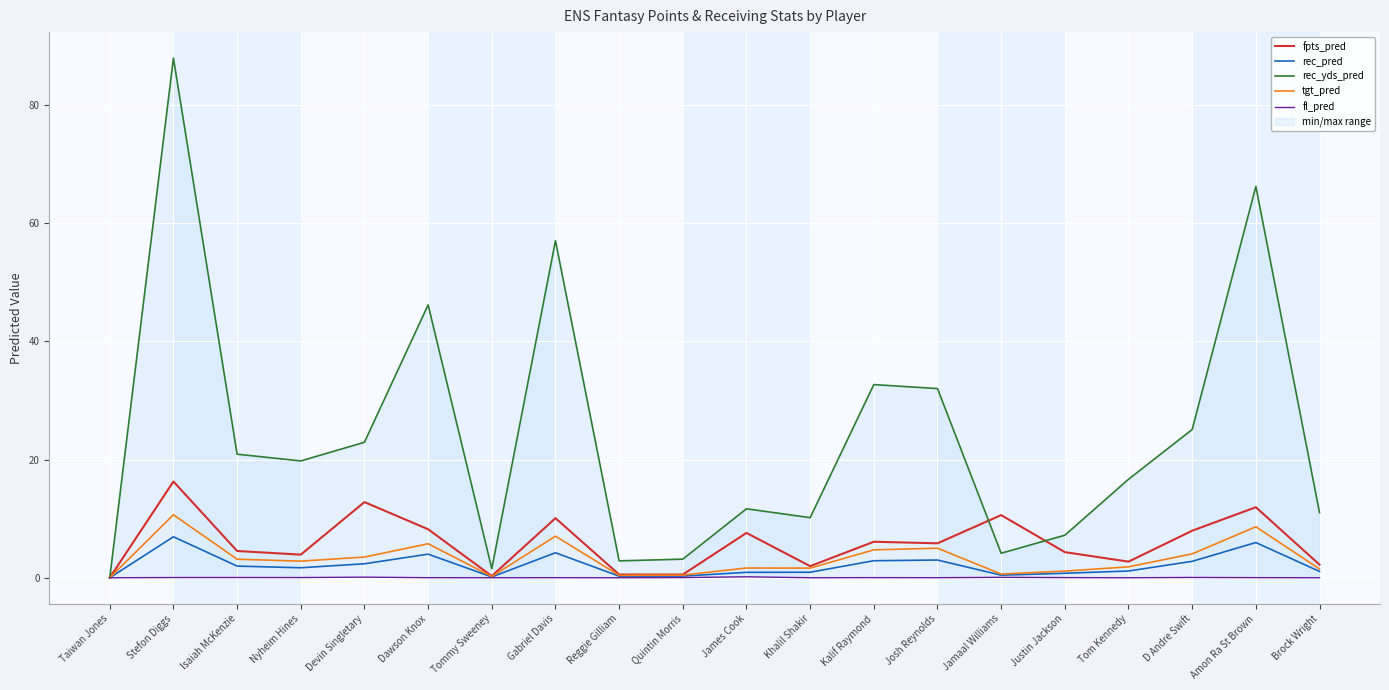

What is the label of the 12th point from the left?

Khalil Shakir